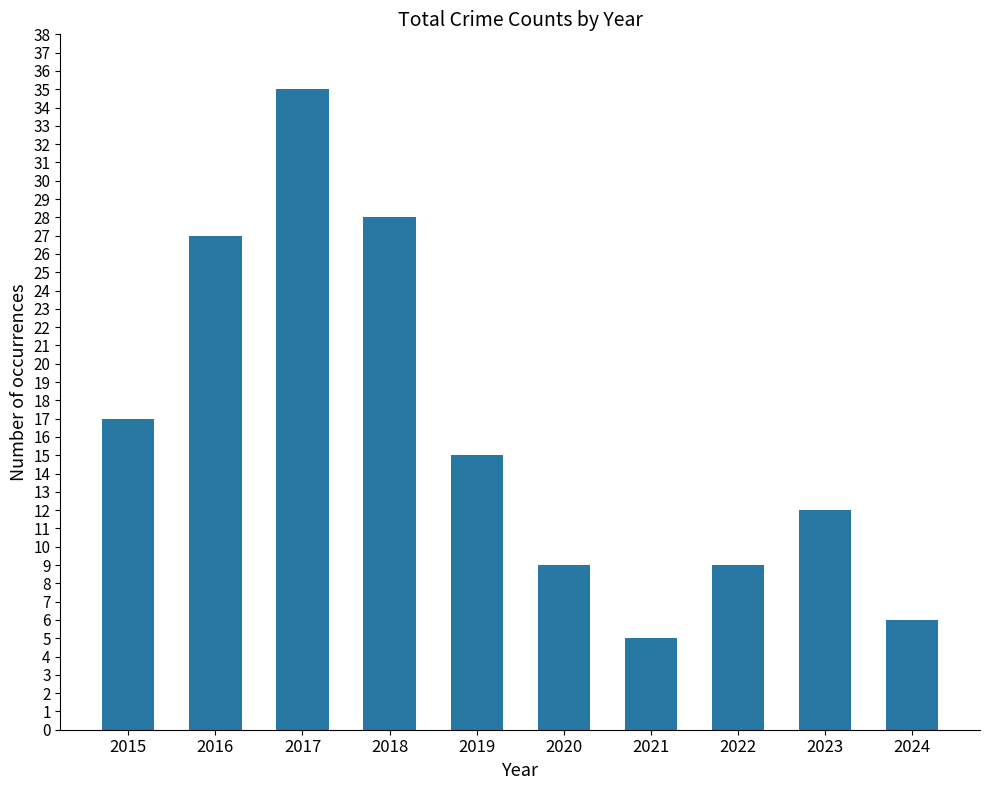

What is the value of the 10th bar from the left?

6